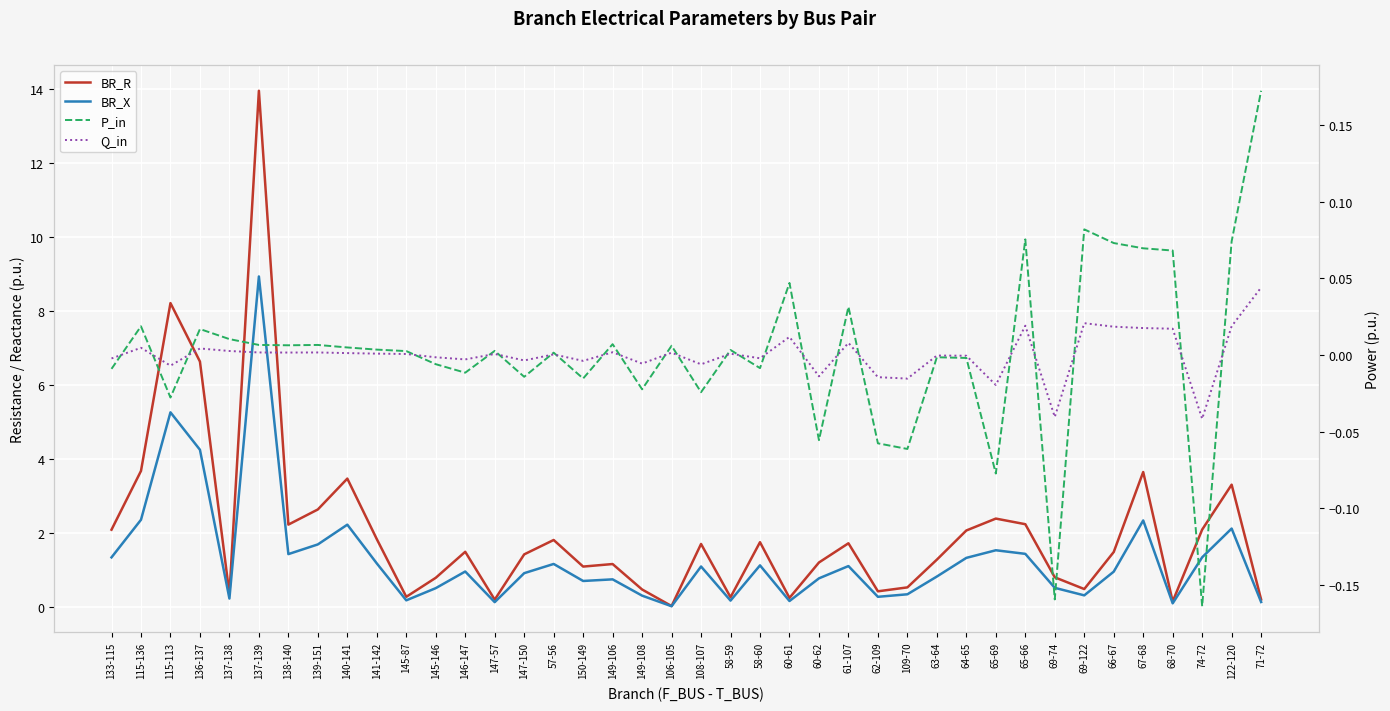

How many lines are shown in the chart?

4